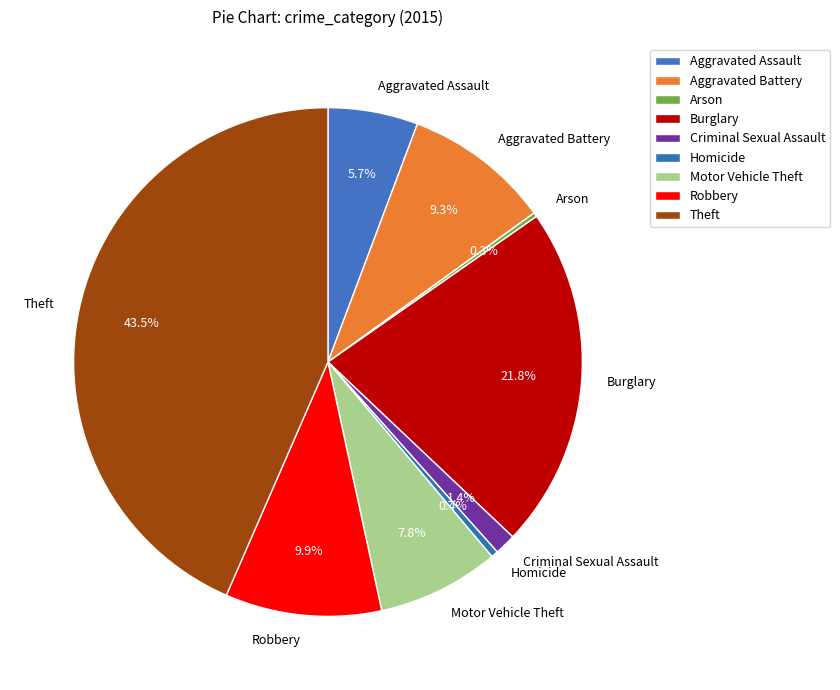

Which slice is the largest?

Theft